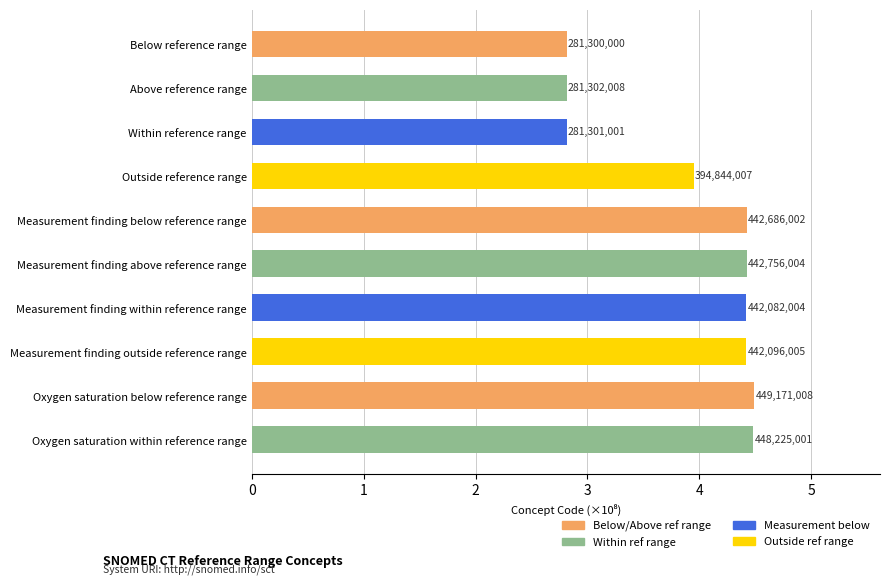

How many bars are there in total?

10